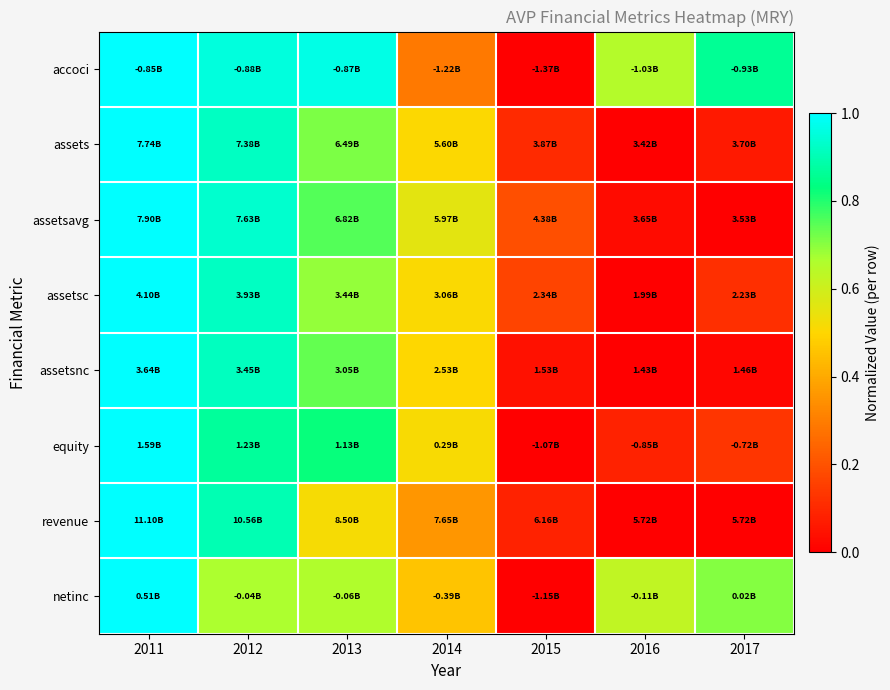

How many categories are shown in the chart?

7